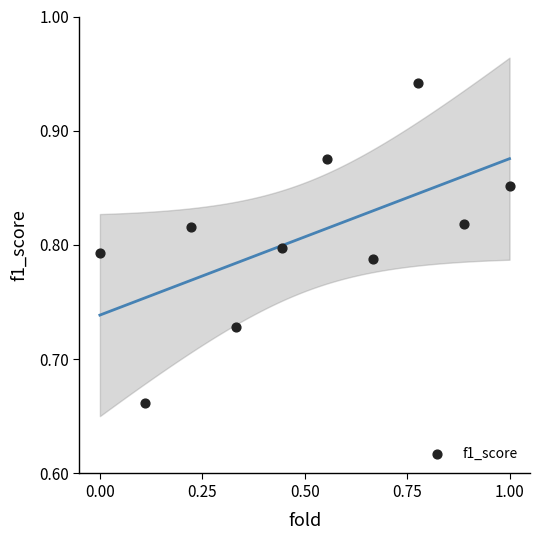

What is the range of Y values (max minus min)?

0.3